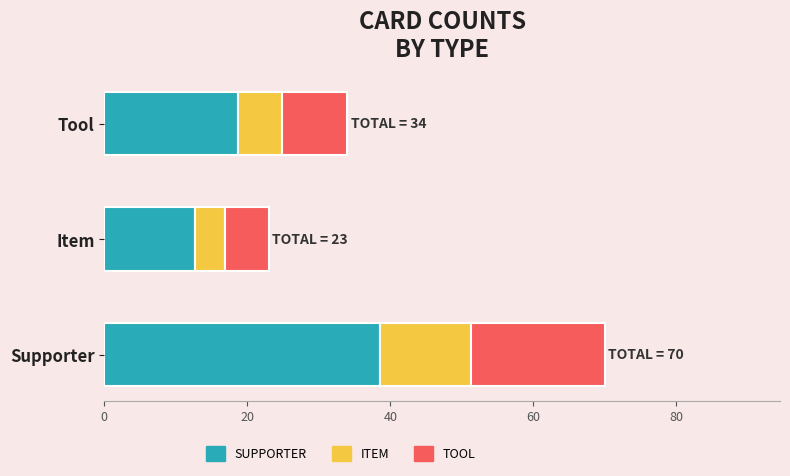

Rank the categories by SUPPORTER value from lowest to highest.

Item, Tool, Supporter